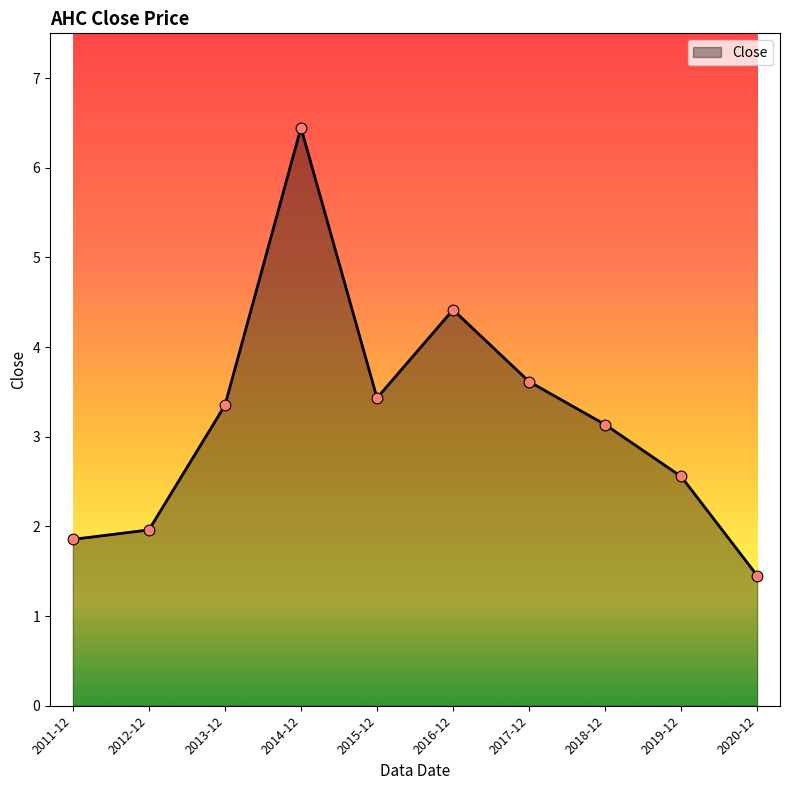

What is the change in value from 2014-12 to 2016-12?

-2.0